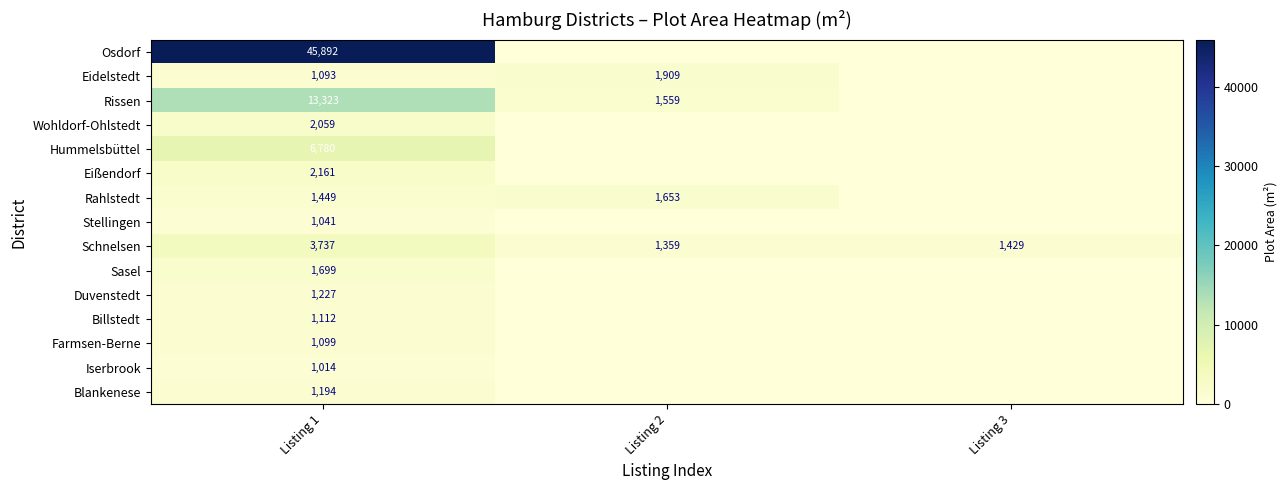

What is the spread (max minus min) of values at Listing 1?

44878